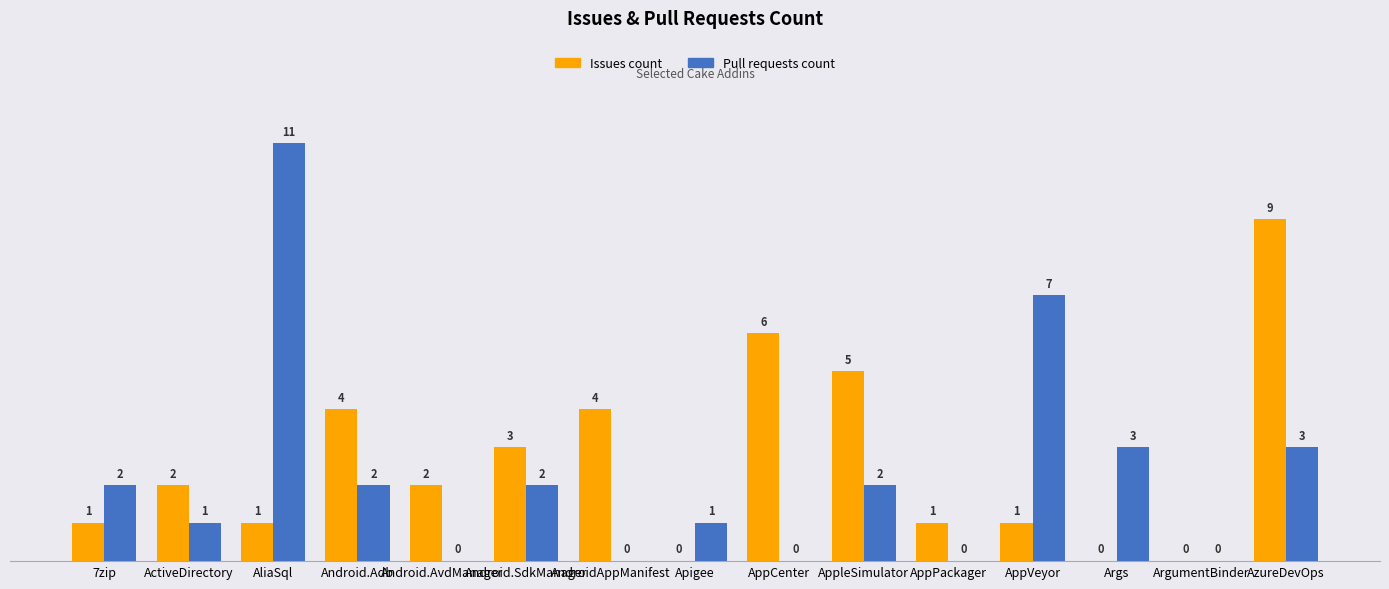

What is the sum of all Issues count values?

39